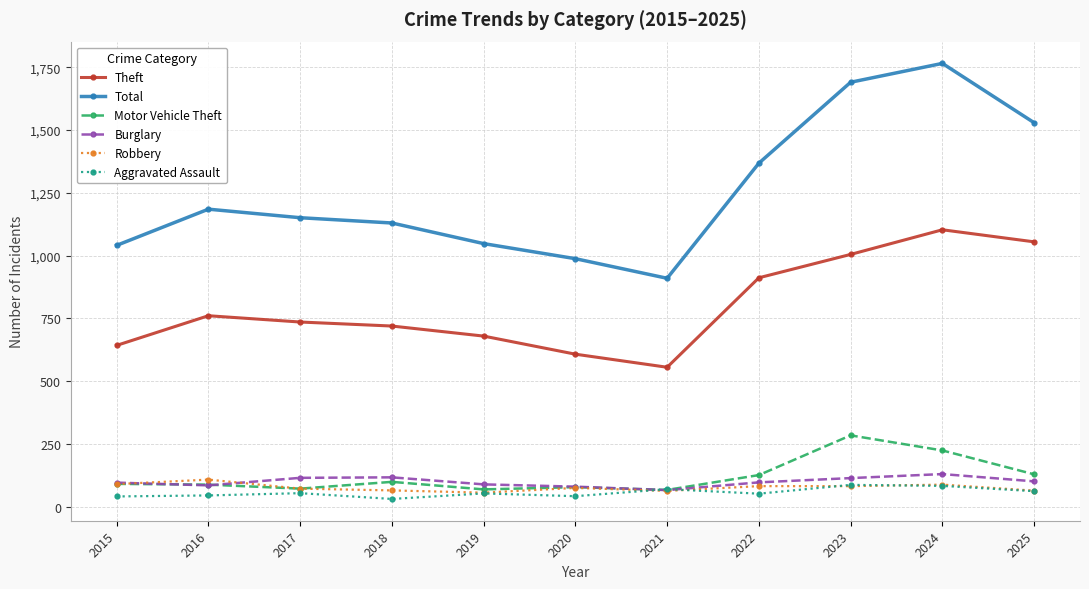

Which series has the largest total across all categories?

Total